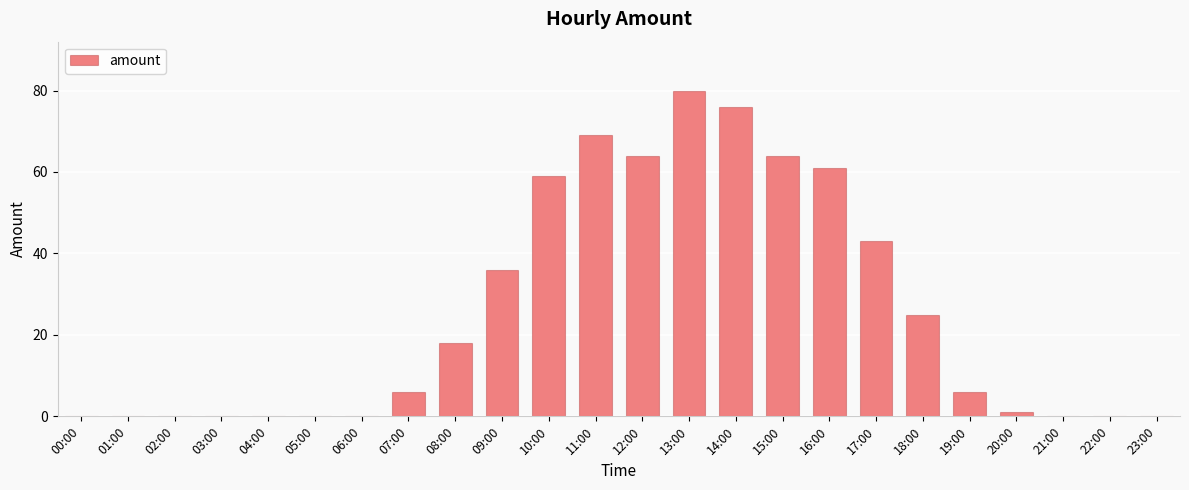

What is the difference between the values at 09:00 and 00:00?

36